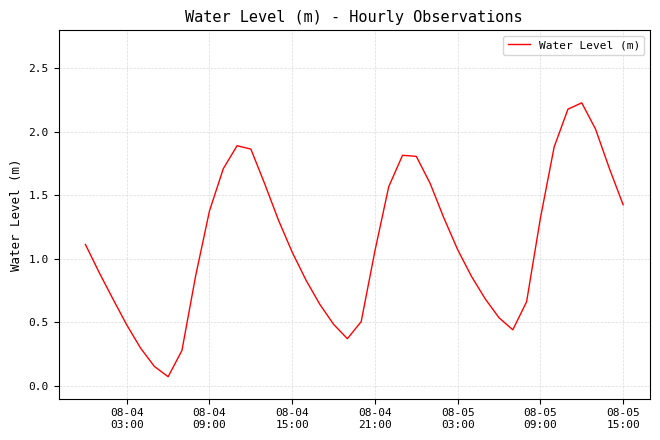

Does the chart display data point markers on the line(s)?

No